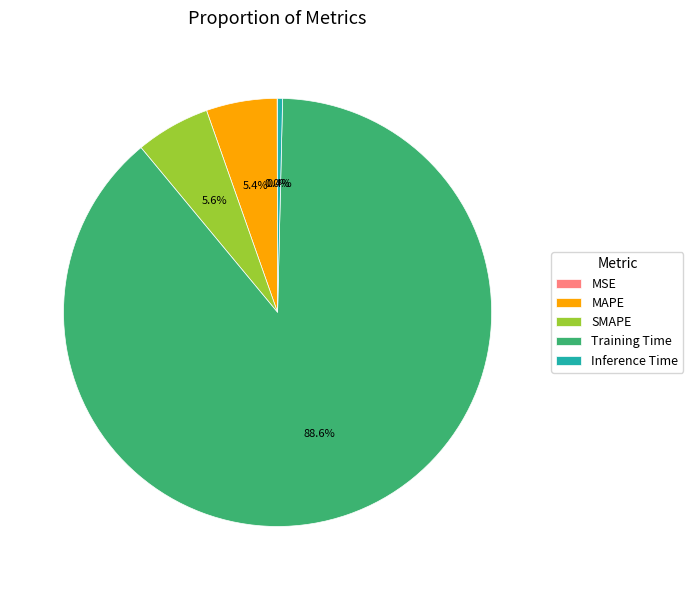

How much of the chart is everything except Training Time?

11.4%